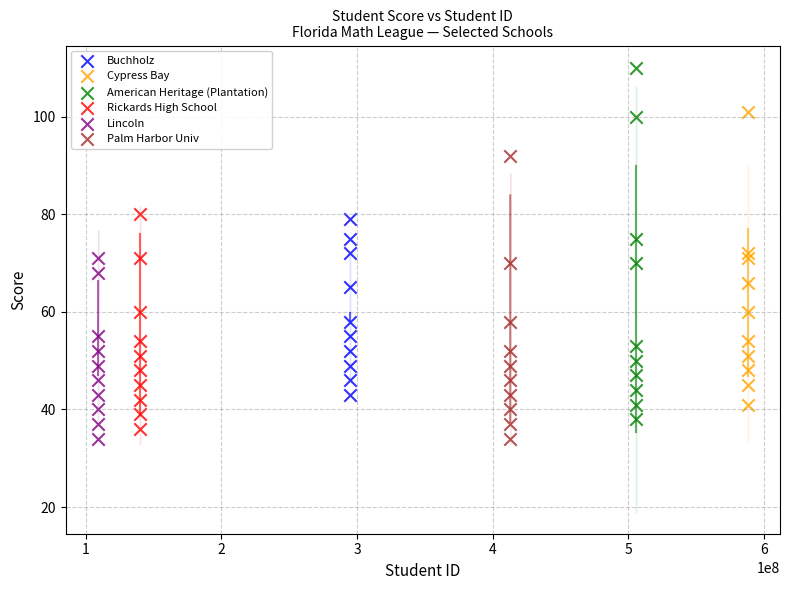

Which series contains the highest Y value?

American Heritage (Plantation)